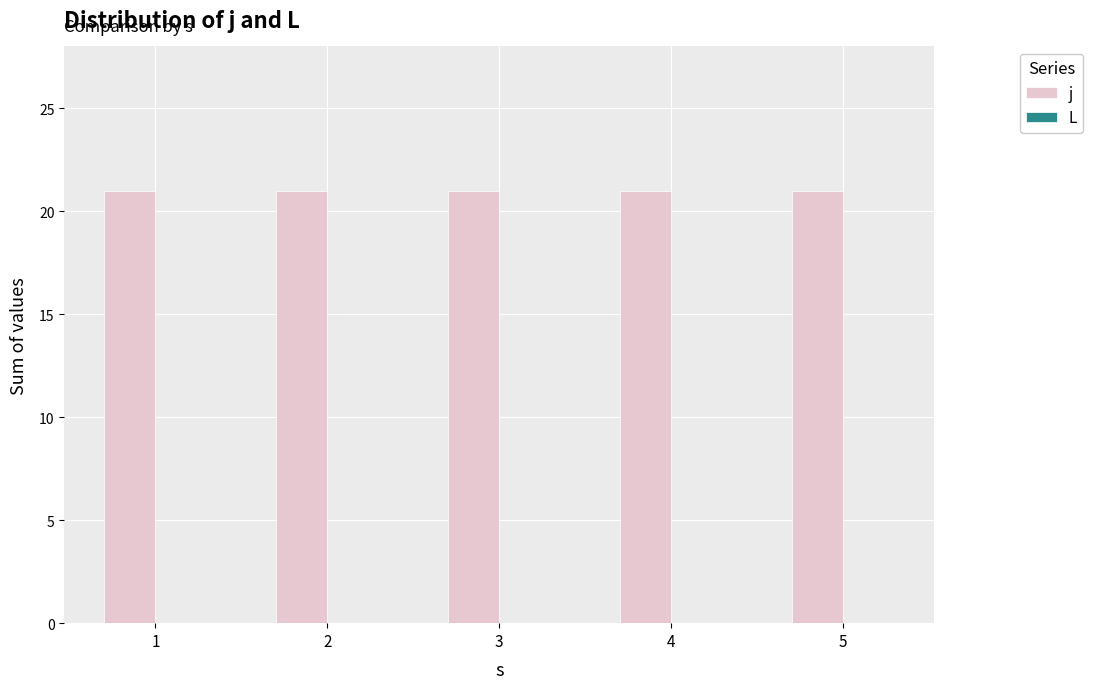

Are the bars grouped side by side (vs. stacked)?

Yes